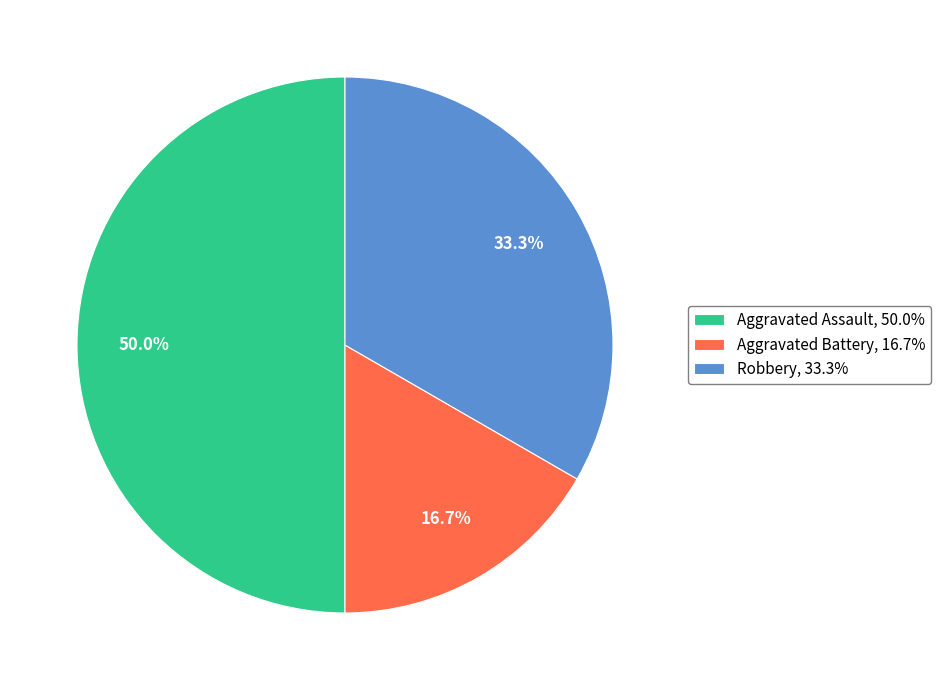

What portion of the pie excludes Robbery?

66.7%